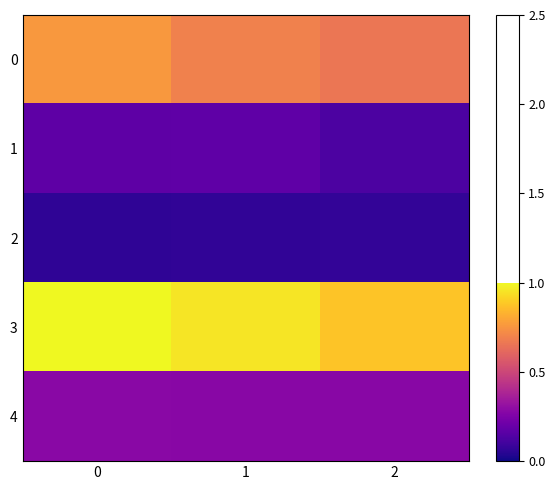

Reading left to right, list all the values displayed in this chart.

0: 0=0.8	1=0.7	2=0.7
1: 0=0.2	1=0.2	2=0.1
2: 0=0.1	1=0.1	2=0.1
3: 0=1.0	1=1.0	2=0.9
4: 0=0.3	1=0.3	2=0.3